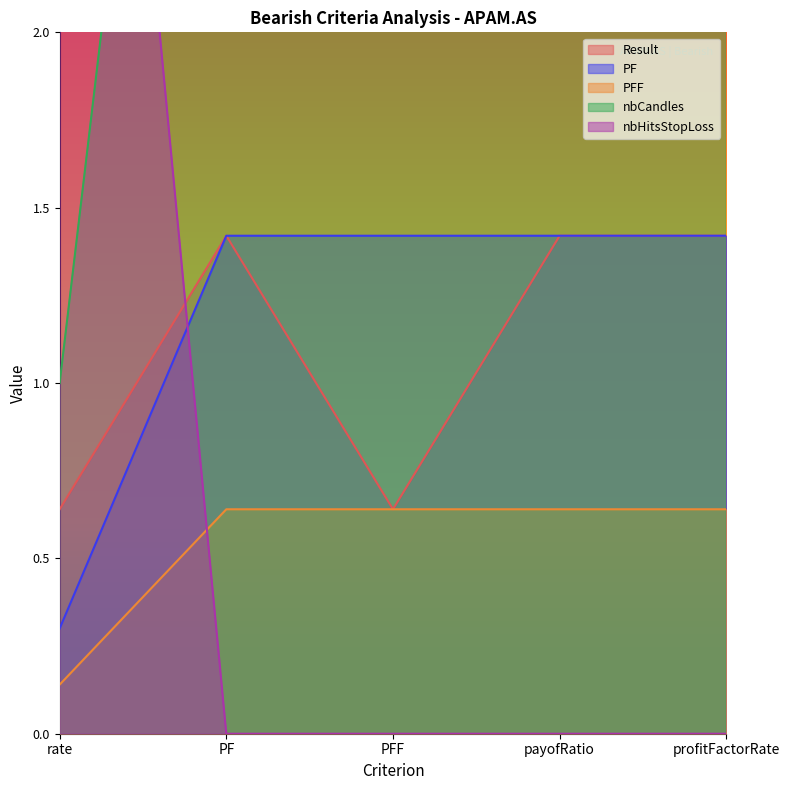

What are all the series names shown in the legend?

Result, PF, PFF, nbCandles, nbHitsStopLoss